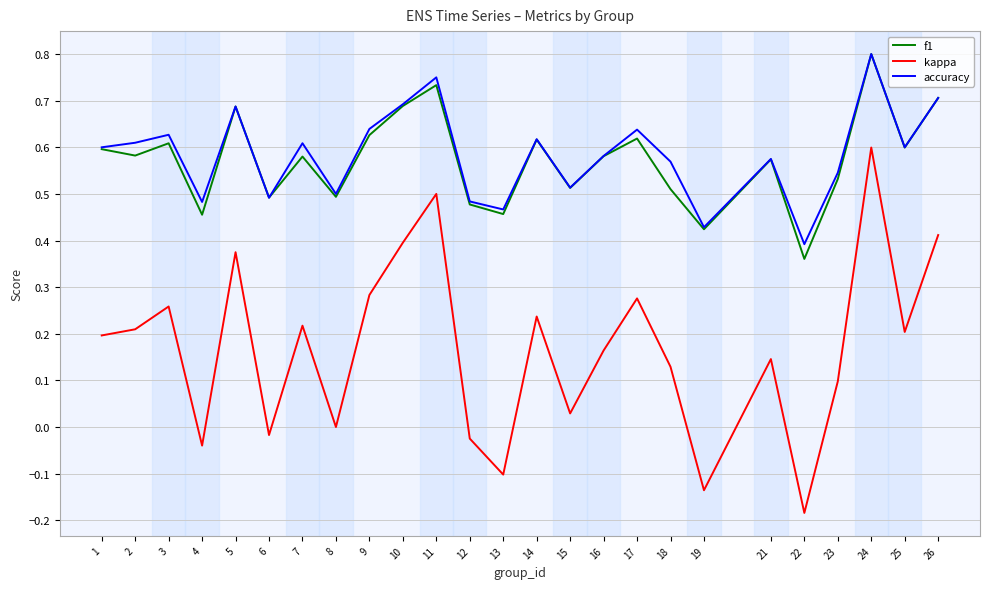

In f1, how many points are lower than both neighbors (excluding endpoints)?

9